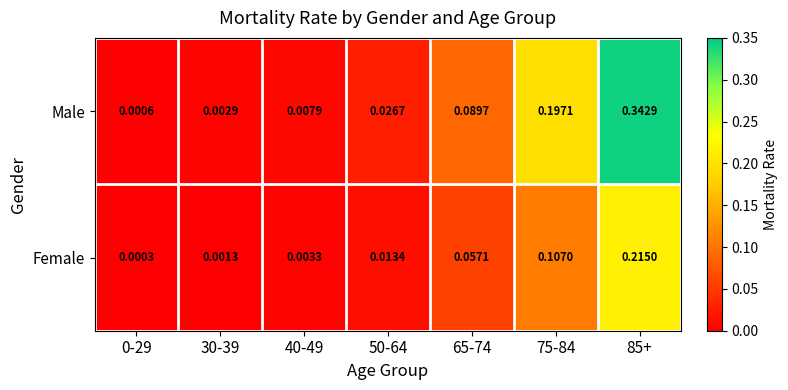

Which series has the widest spread of values?

Male